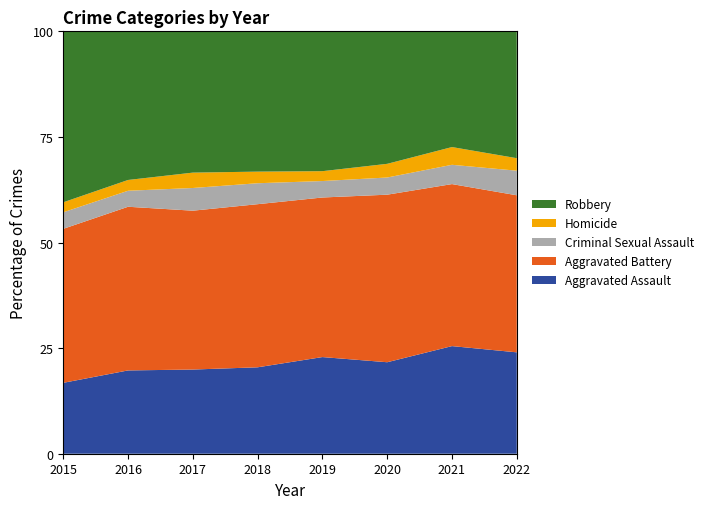

Reading right to left, extract all data points from this chart.

Aggravated Assault: 2022=235	2021=279	2020=261	2019=235	2018=231	2017=230	2016=255	2015=163
Aggravated Battery: 2022=364	2021=420	2020=478	2019=388	2018=436	2017=434	2016=501	2015=354
Criminal Sexual Assault: 2022=57	2021=50	2020=49	2019=40	2018=56	2017=62	2016=49	2015=38
Homicide: 2022=29	2021=46	2020=39	2019=24	2018=31	2017=42	2016=33	2015=23
Robbery: 2022=294	2021=300	2020=378	2019=340	2018=375	2017=386	2016=455	2015=393